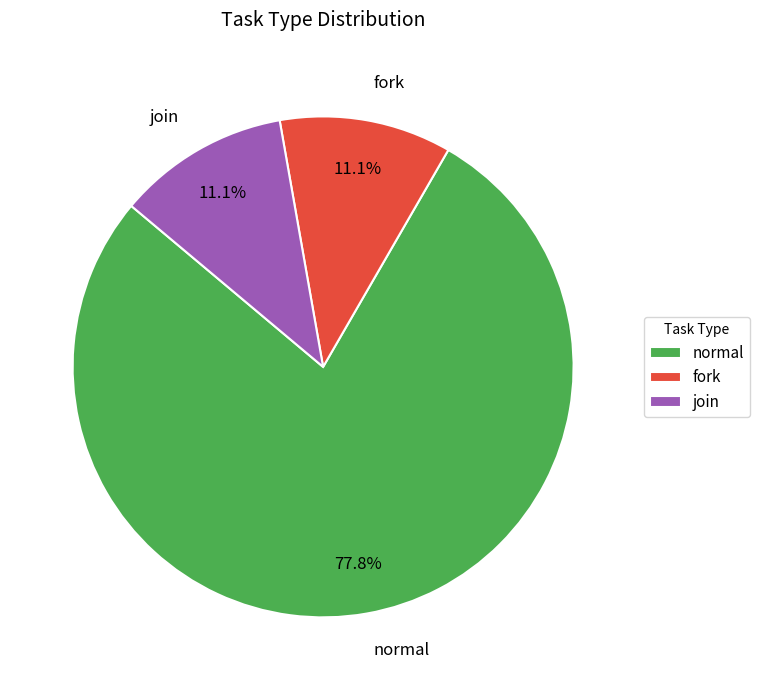

To the nearest percent, what is the average slice percentage?

33%